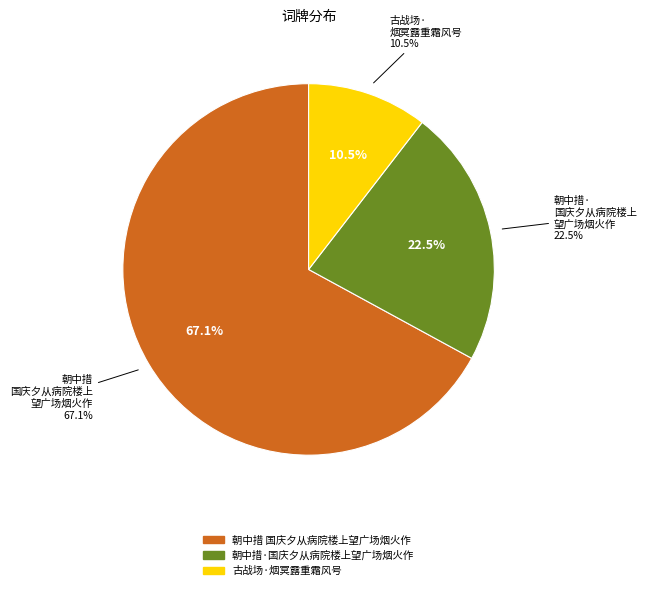

To the nearest percent, what percentage of the pie is 古战场·烟冥露重霜风号?

10%